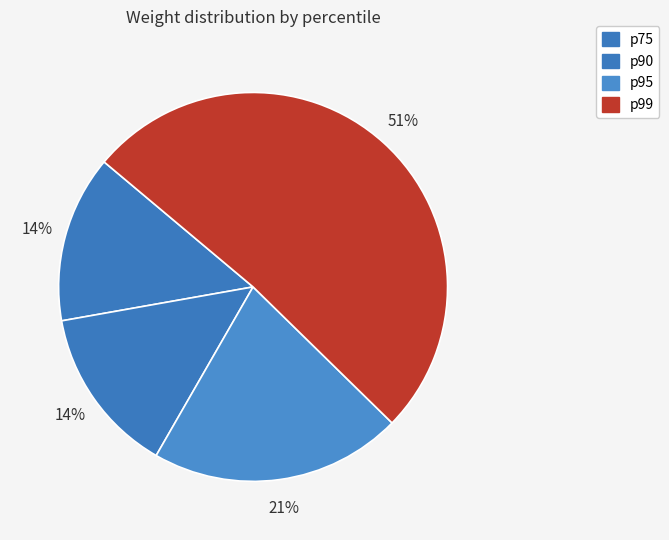

How many segments does this pie chart have?

4